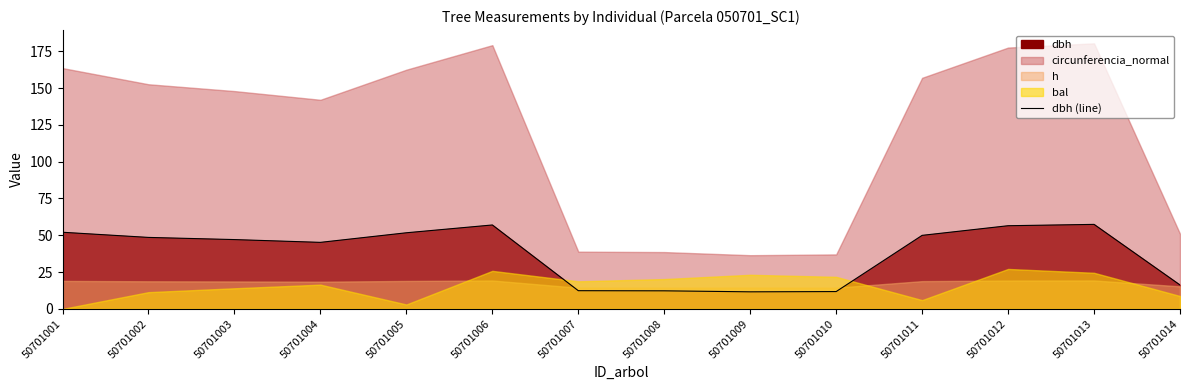

The value at 50701003 is 47.1. True or false?

True